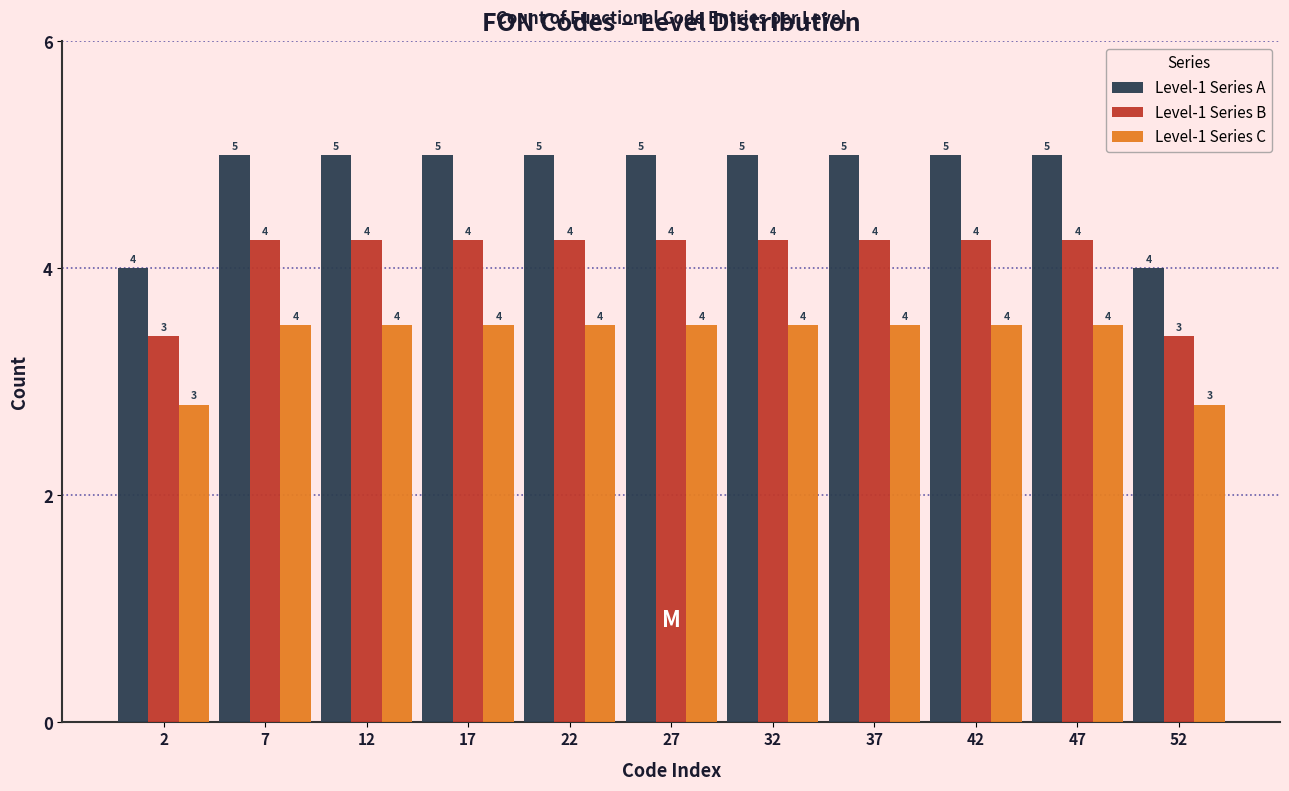

What is the smallest value displayed?

2.8